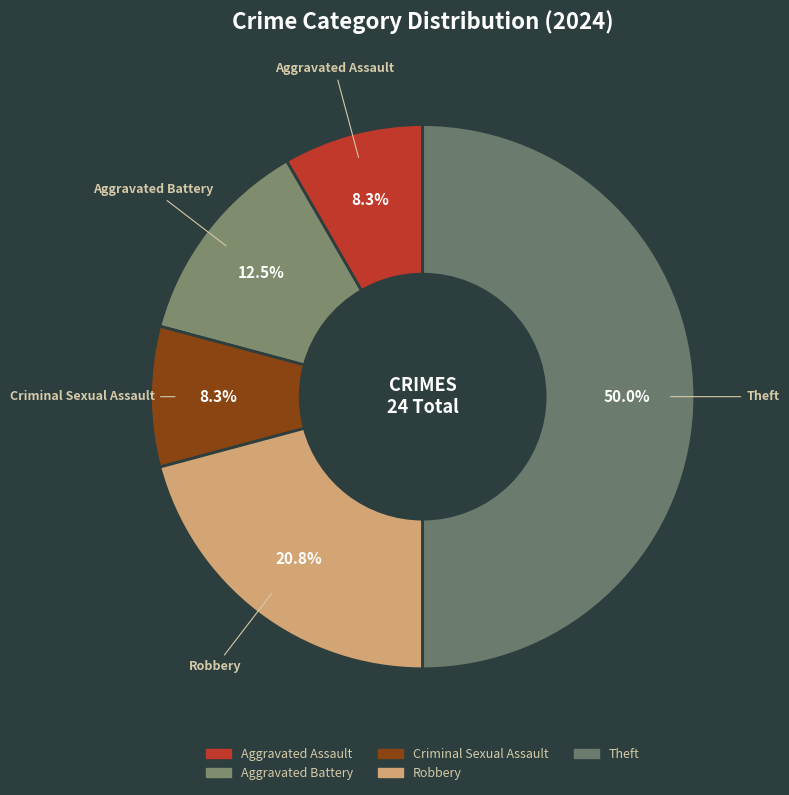

How many slices are in this pie chart?

5